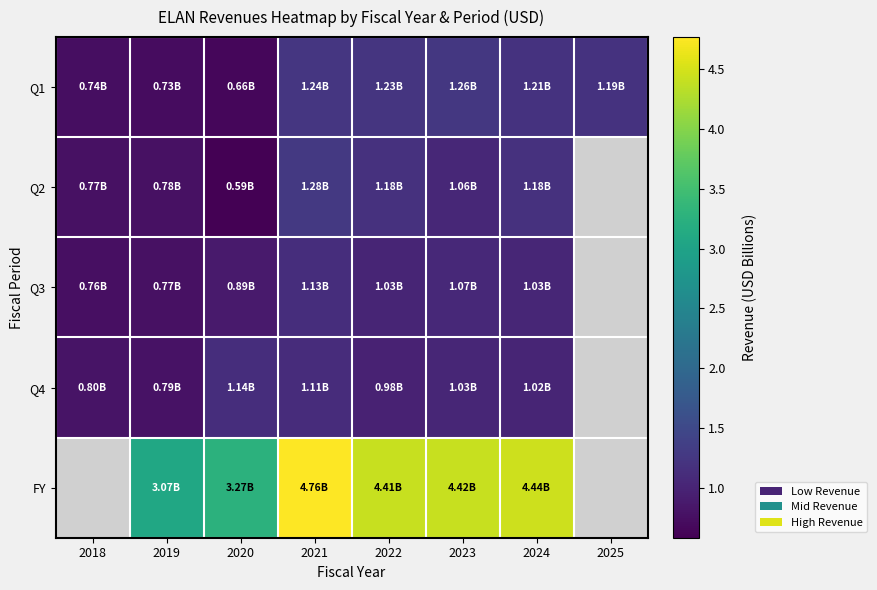

What is the difference between the maximum and minimum values in the Q4 series?

0.4